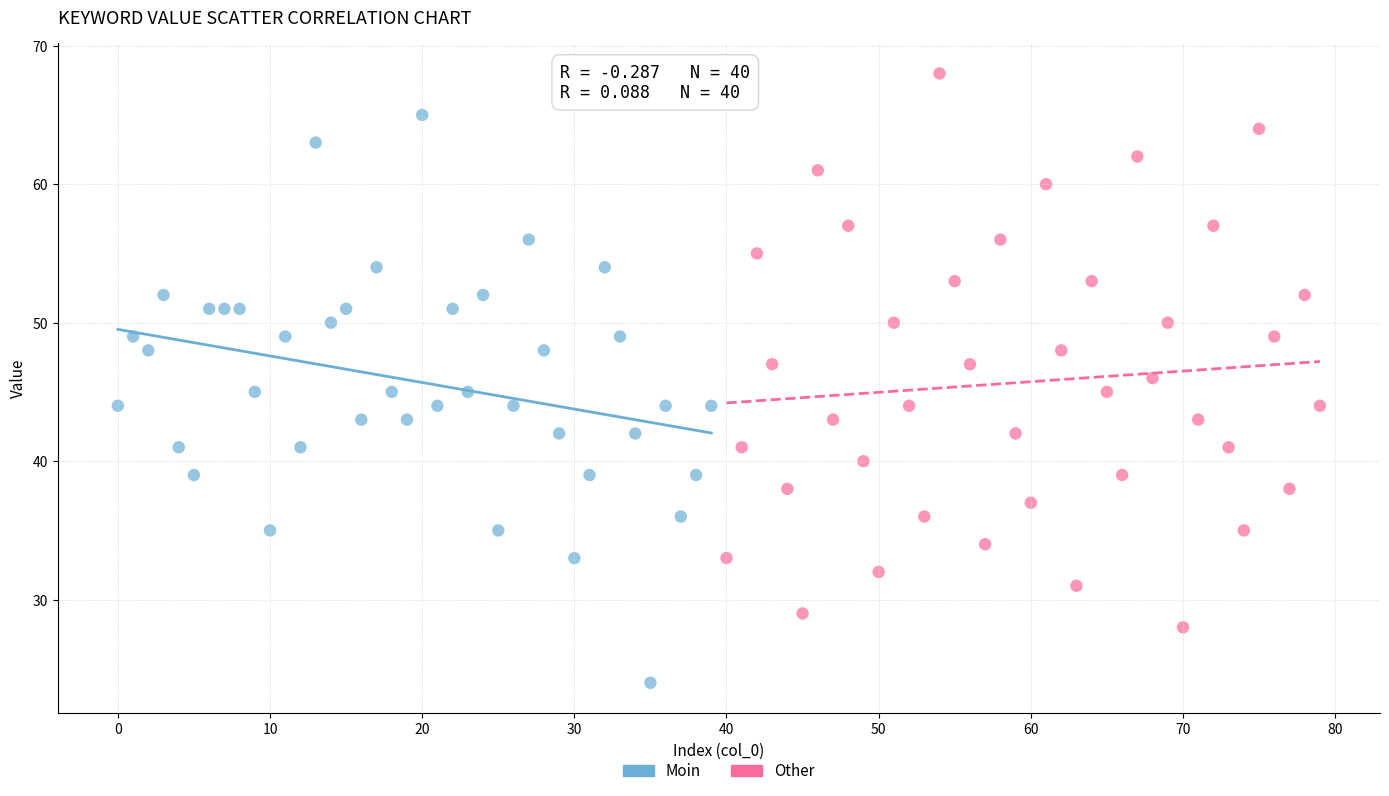

Which series contains the highest Y value?

Other